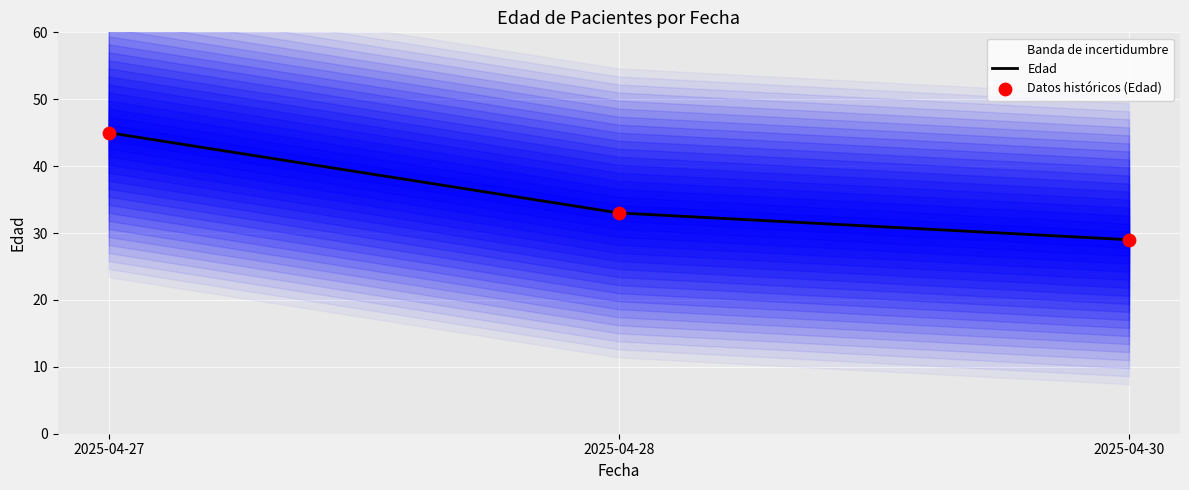

Which series has the largest total across all categories?

Edad